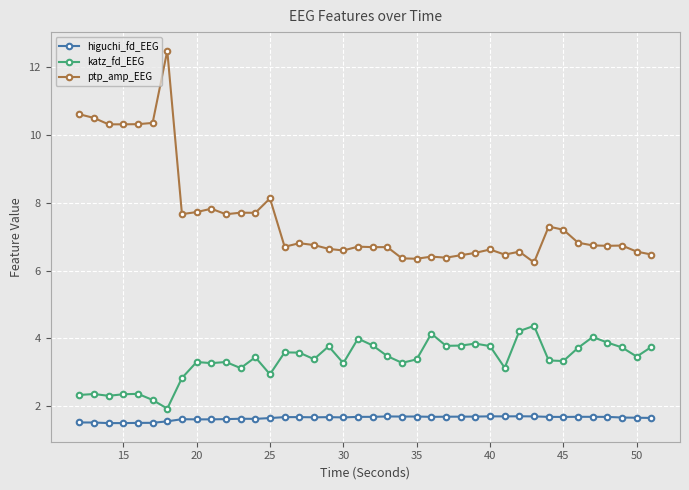

How many lines are shown in the chart?

3